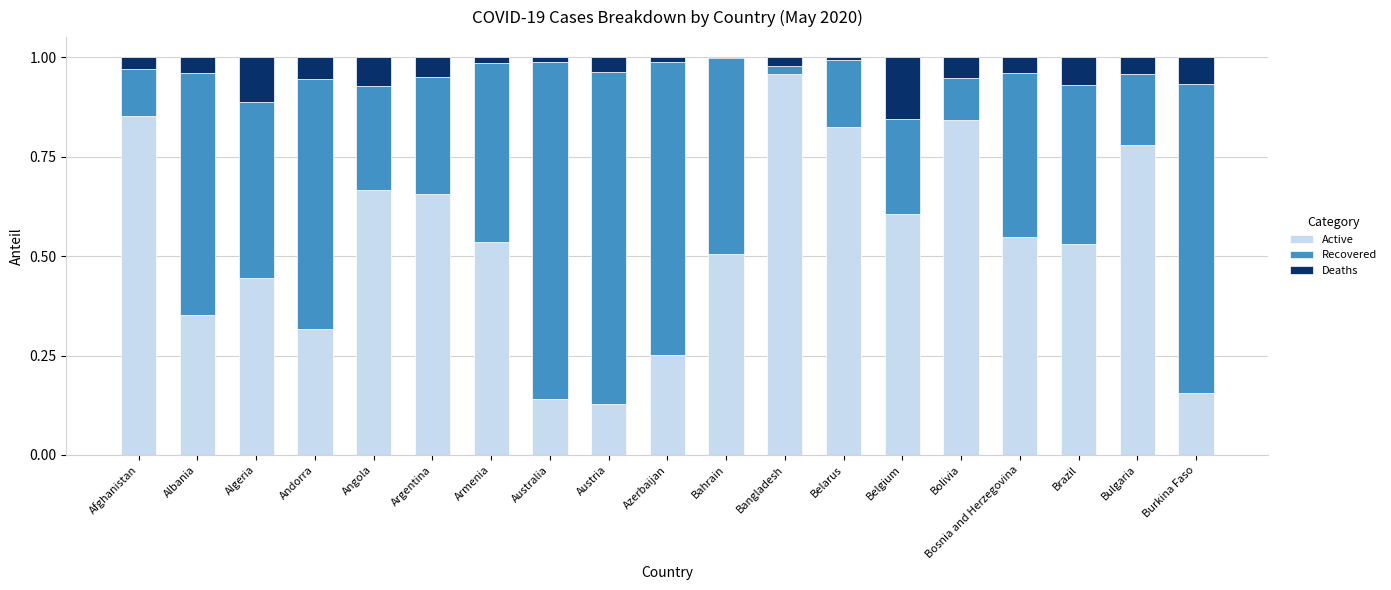

True or false: Active has a value of 0.5 at Armenia.

True